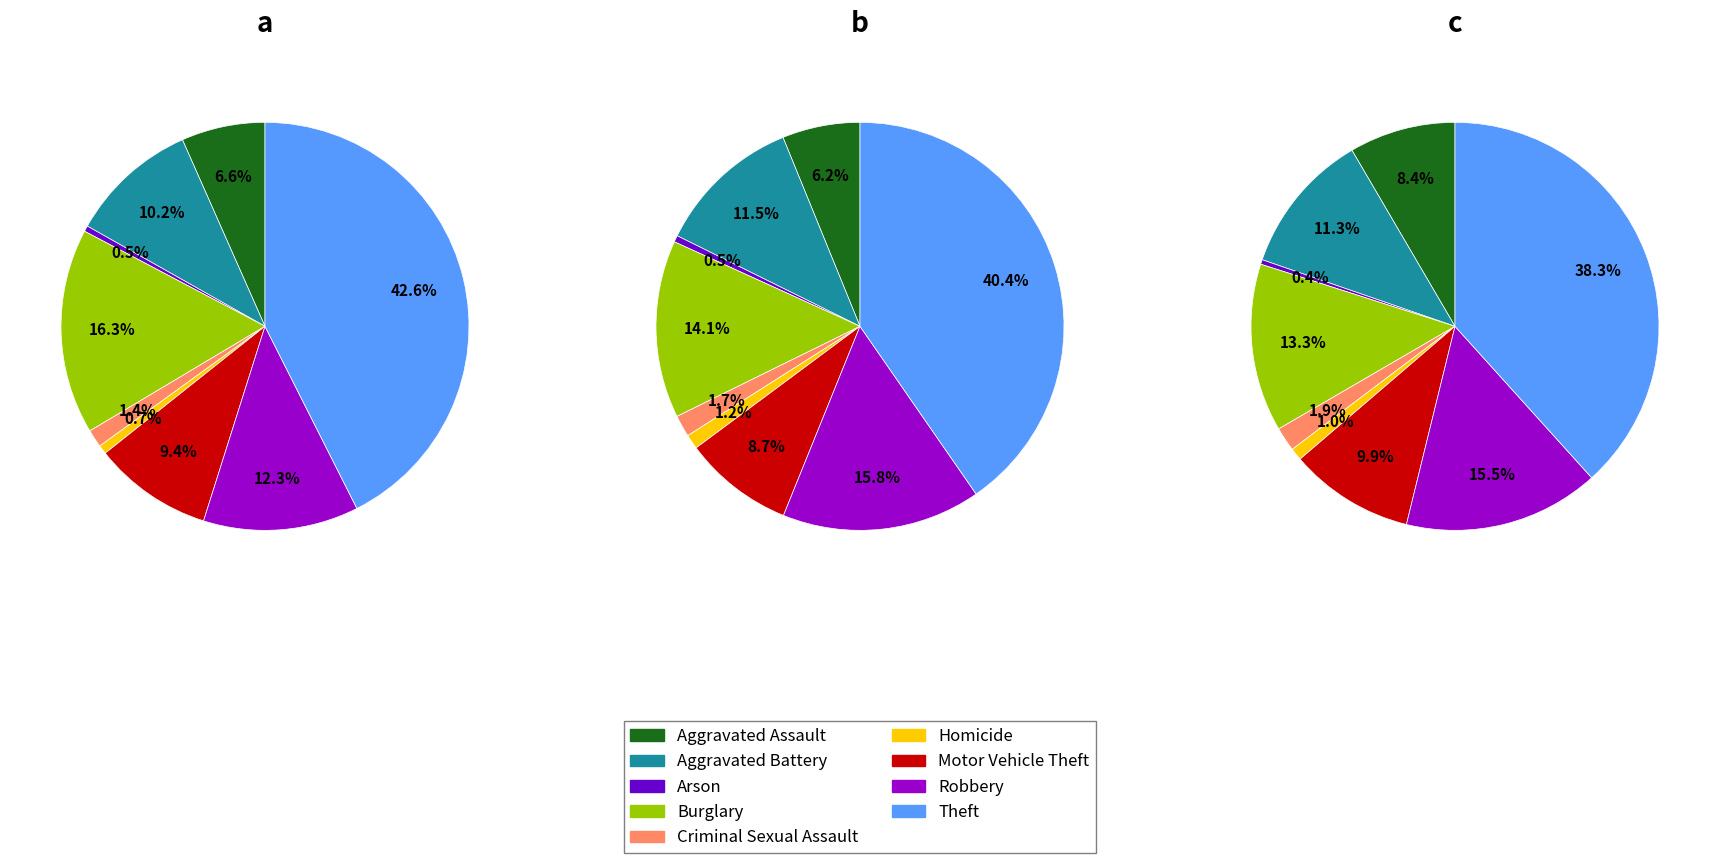

Which category has the biggest portion of the pie?

Theft